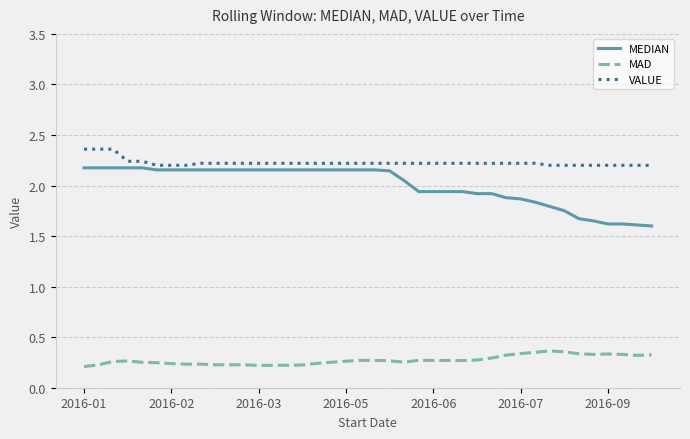

List the series in order of their peak value, lowest first.

MAD, MEDIAN, VALUE